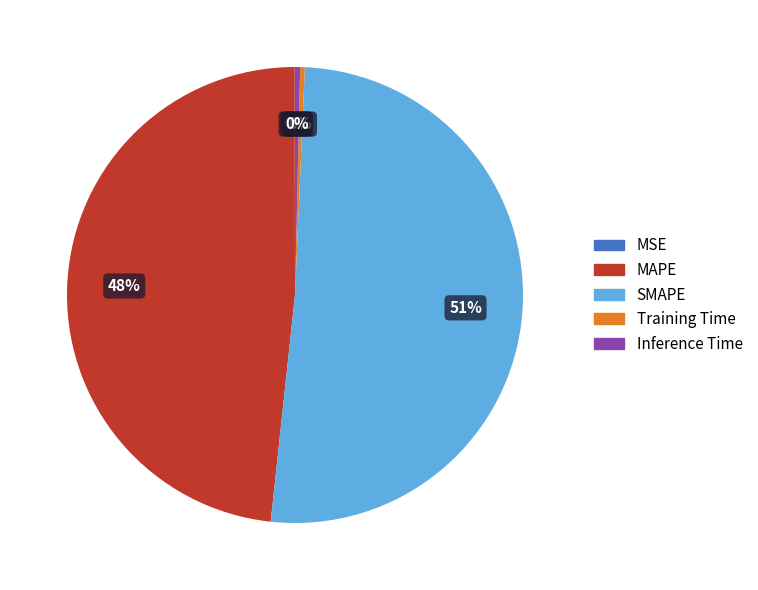

Is the sum of SMAPE and MAPE greater than half?

Yes